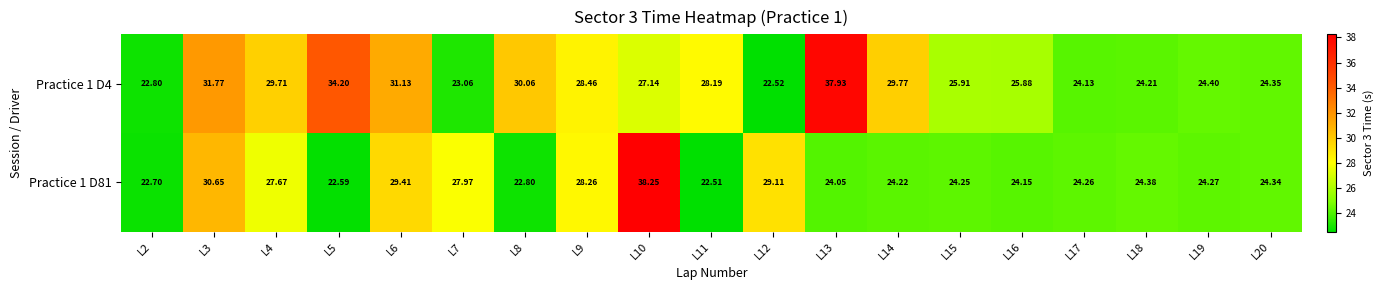

Is the value of Practice 1 D81 at L5 greater than the value of Practice 1 D4 at L3?

No